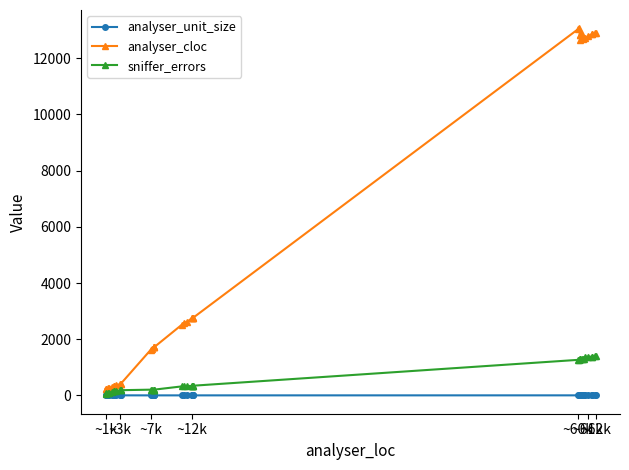

Which series has the largest range (max minus min)?

analyser_cloc